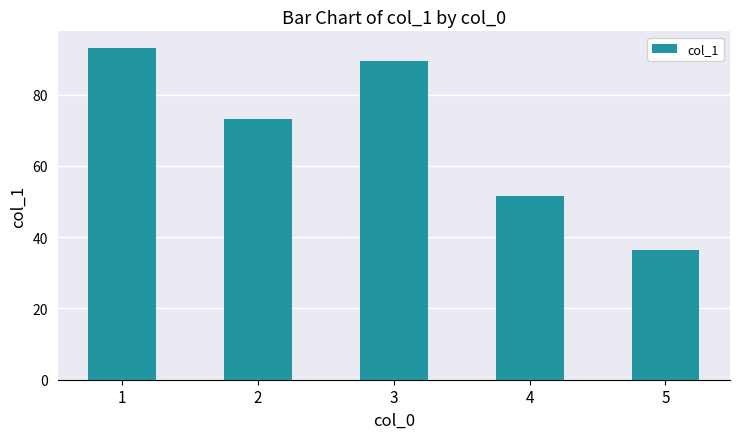

At which category does the chart reach its peak across all series?

1